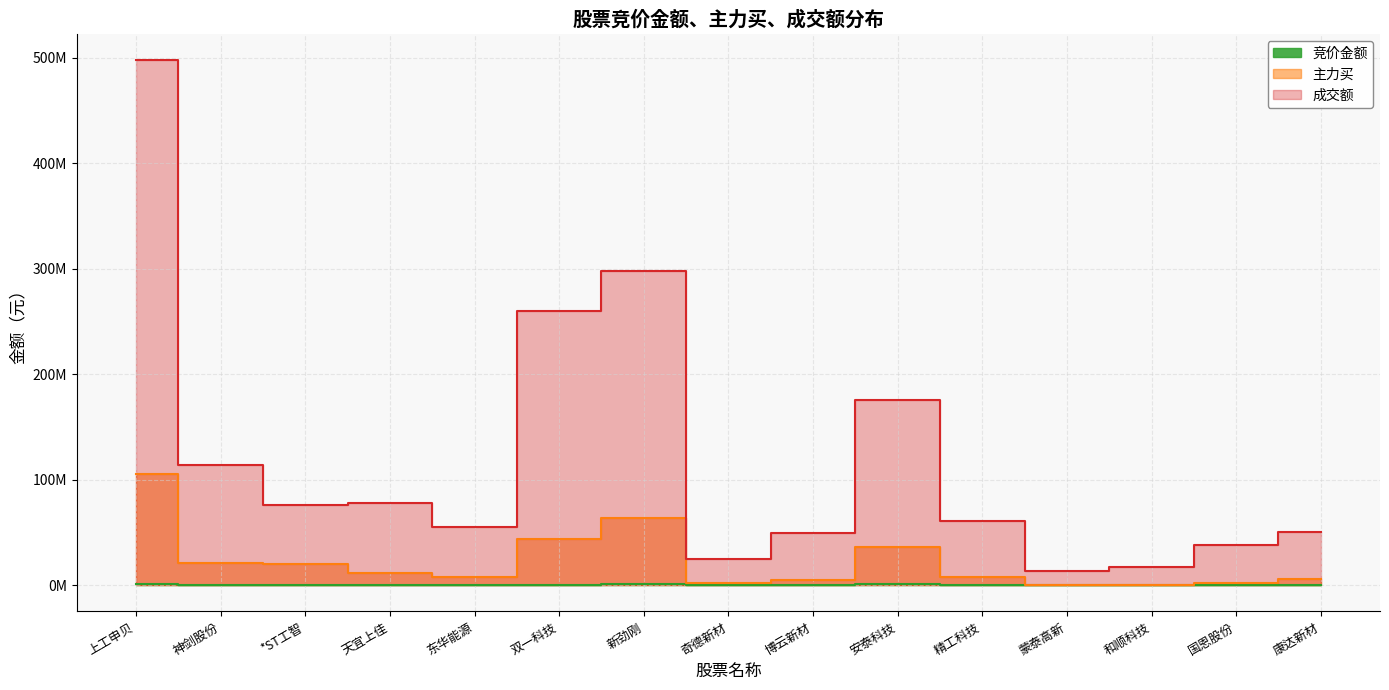

Is it true that 主力买 equals 11746550 at 天宜上佳?

True